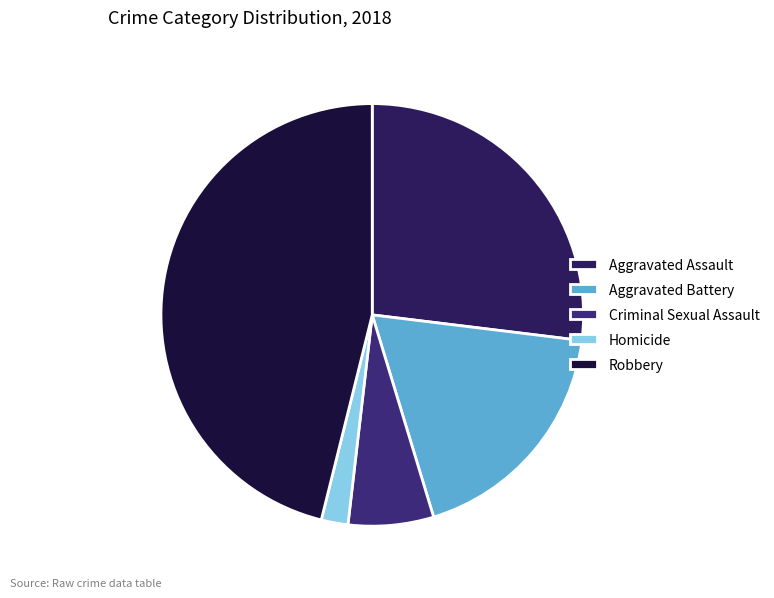

What percentage do Homicide and Aggravated Battery together represent?

20.4%